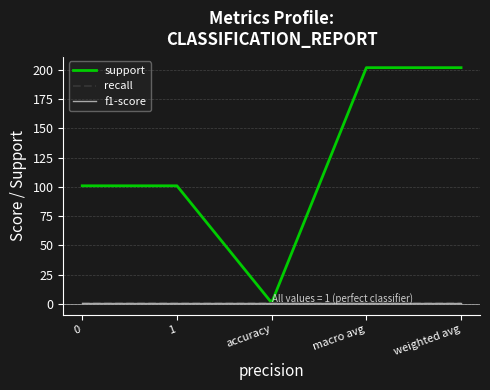

Which label corresponds to the largest value in the chart?

macro avg